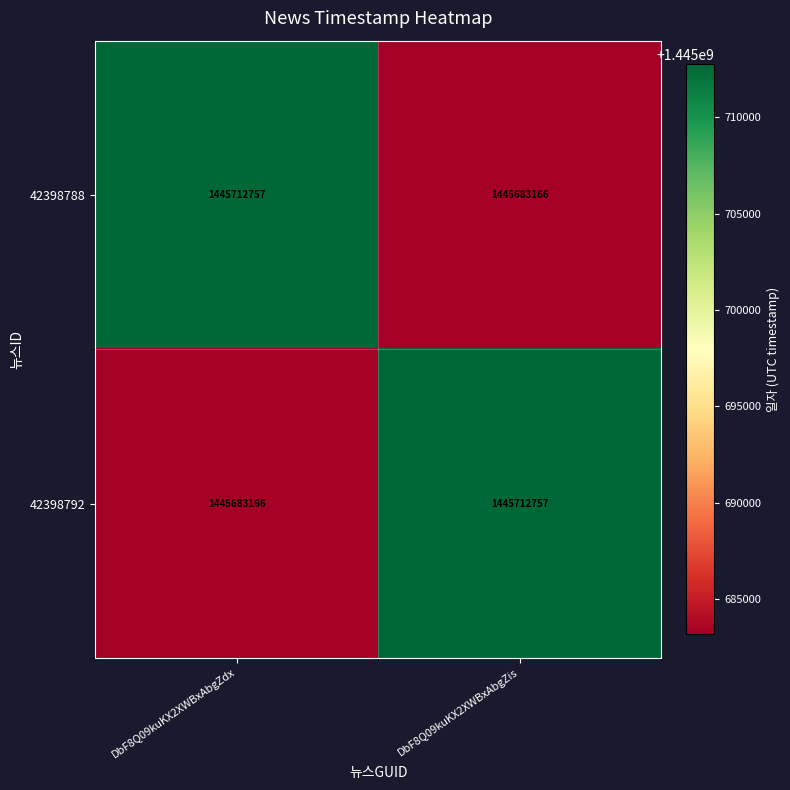

Which category has the highest value in the 42398792 series?

DbF8Q09kuKX2XWBxAbgZis